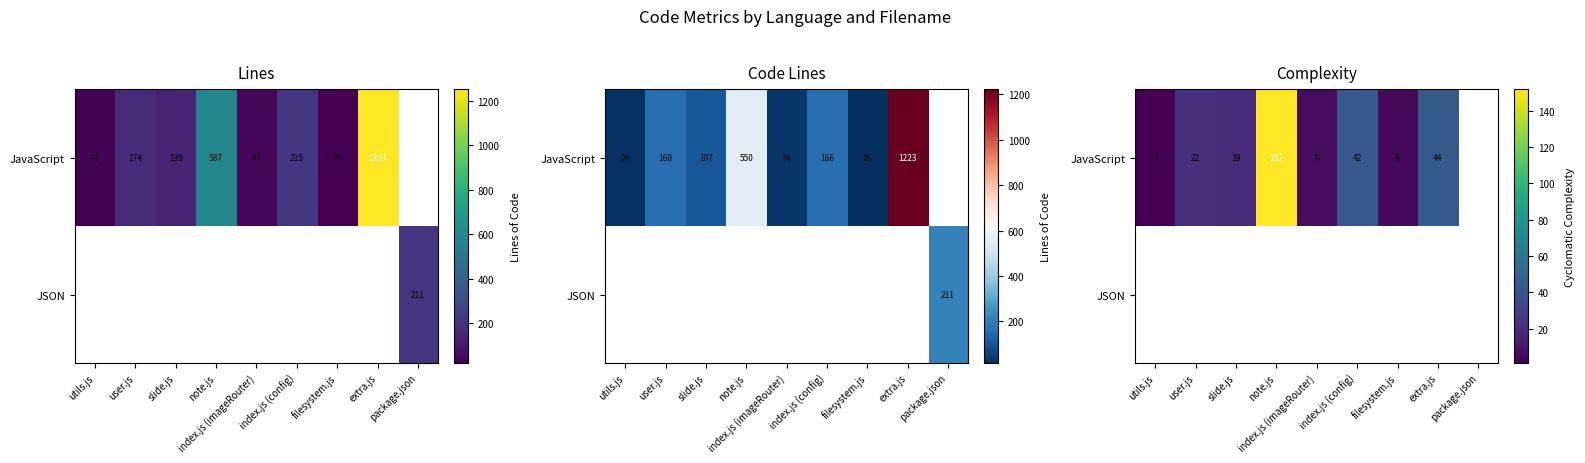

What is the approximate value of JavaScript at filesystem.js?

4